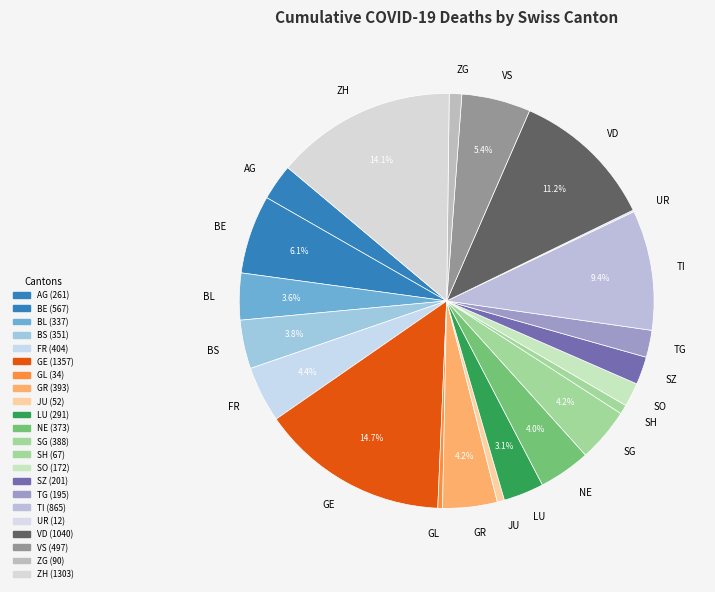

Do SZ and BL together represent more than half of the pie?

No